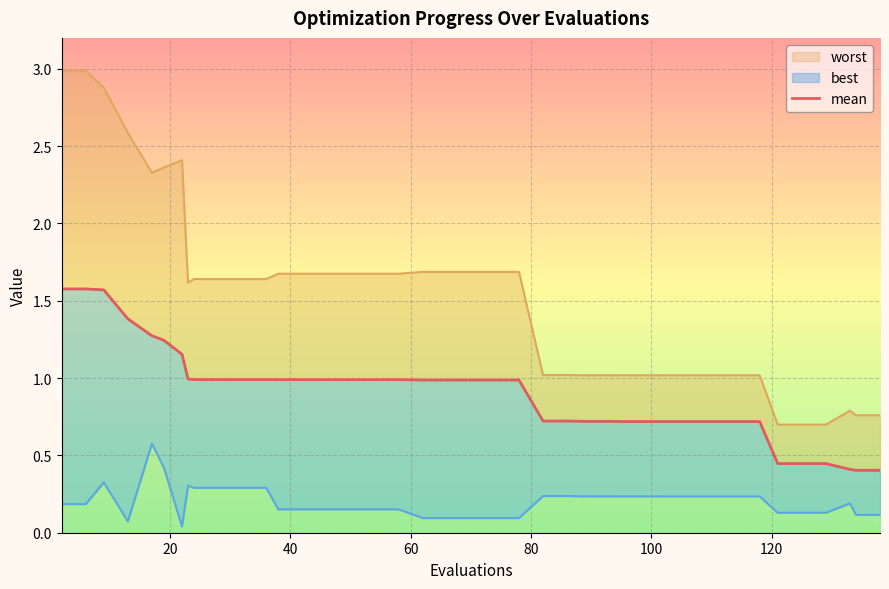

Reading right to left, transcribe all the data shown in this chart.

0.4	0.4	0.4	0.4	0.4	0.4	0.7	0.7	0.7	0.7	0.7	0.7	0.7	0.7	0.7	0.7	0.7	1.0	1.0	1.0	1.0	1.0	1.0	1.0	1.0	1.0	1.0	1.0	1.0	1.0	1.0	1.0	1.0	1.2	1.2	1.3	1.4	1.6	1.6	1.6